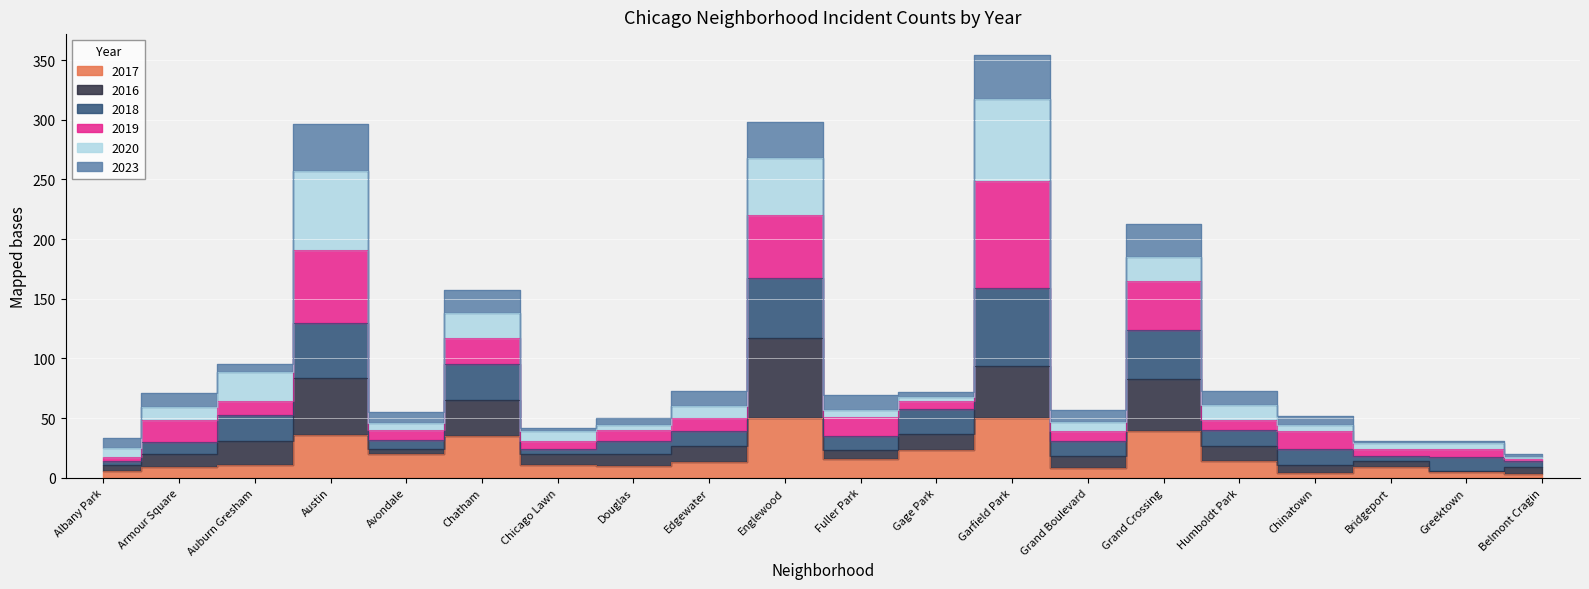

The 2017 series shows 1 at Belmont Cragin. True or false?

False